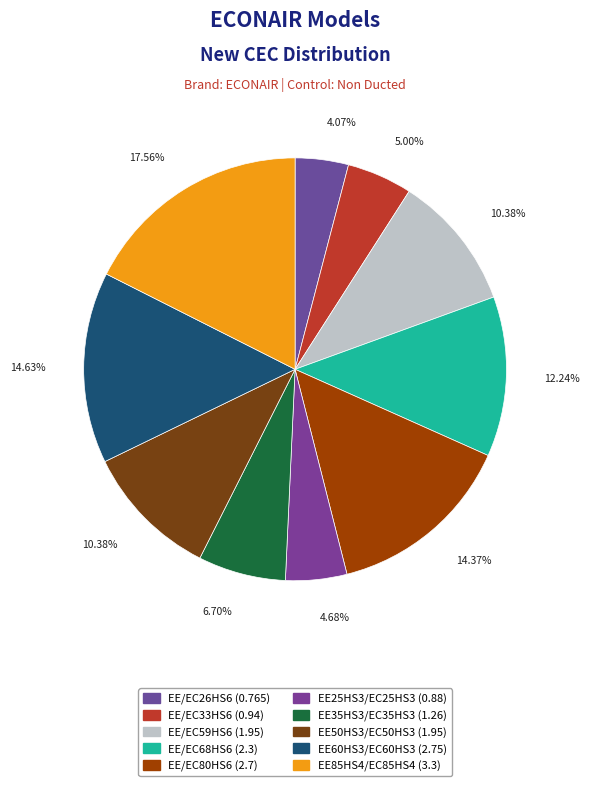

Which has a higher value, EE60HS3/EC60HS3 or EE/EC68HS6?

EE60HS3/EC60HS3